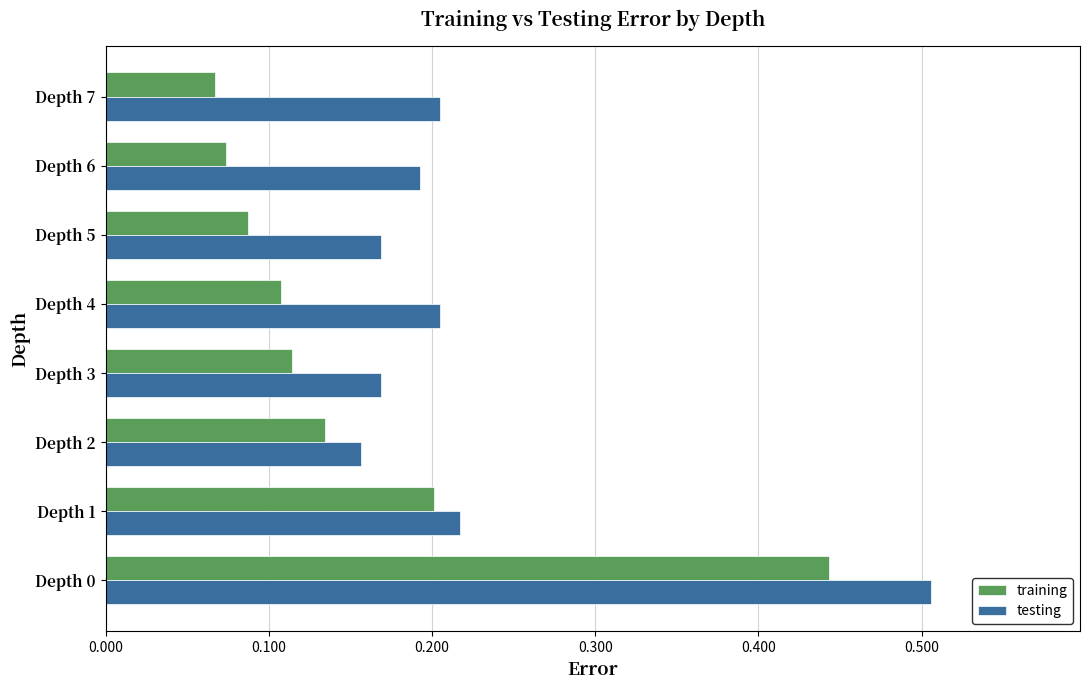

Is the value of testing at Depth 0 greater than the value of training at Depth 7?

Yes